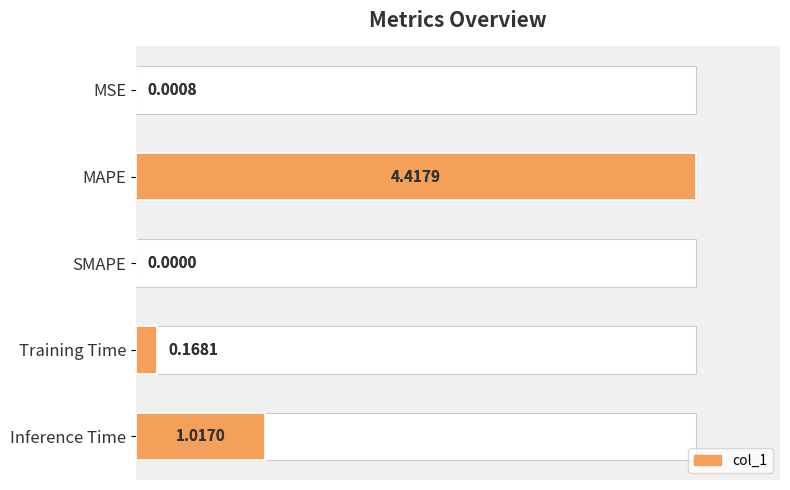

How many values exceed 0?

4